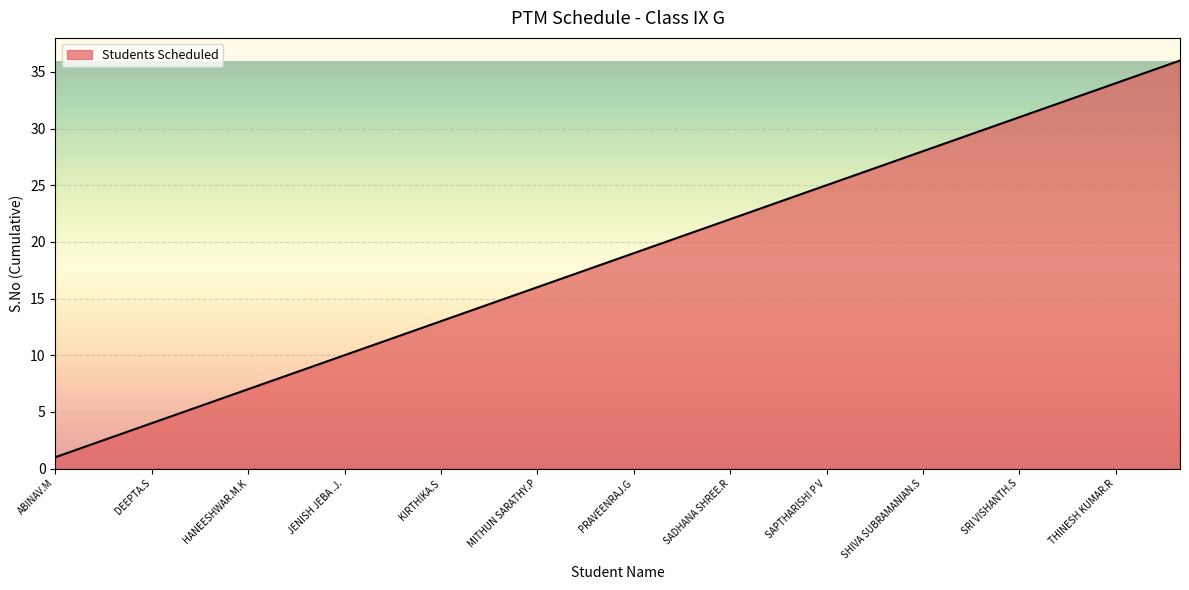

What is the maximum value shown in the chart?

36